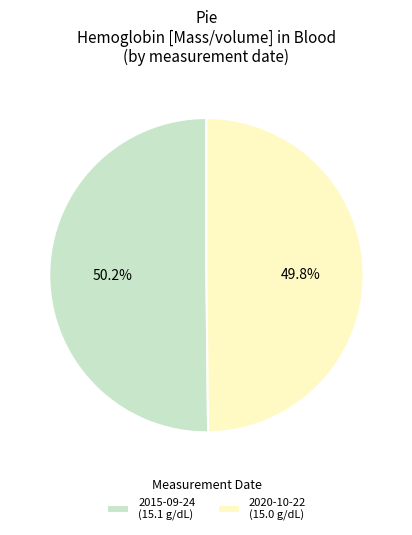

Approximately how many times larger is the value at 2020-10-22 (15.0 g/dL) compared to 2015-09-24 (15.1 g/dL)?

1.0